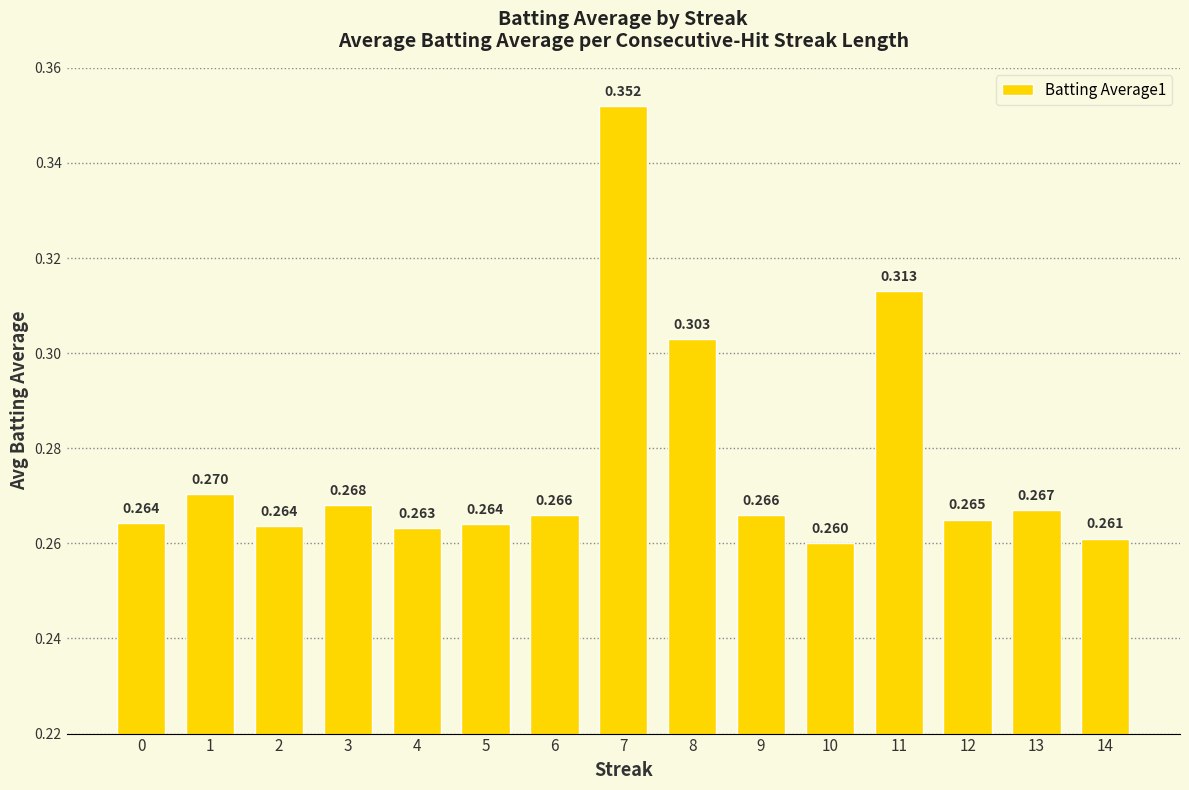

What is the average value?

0.3